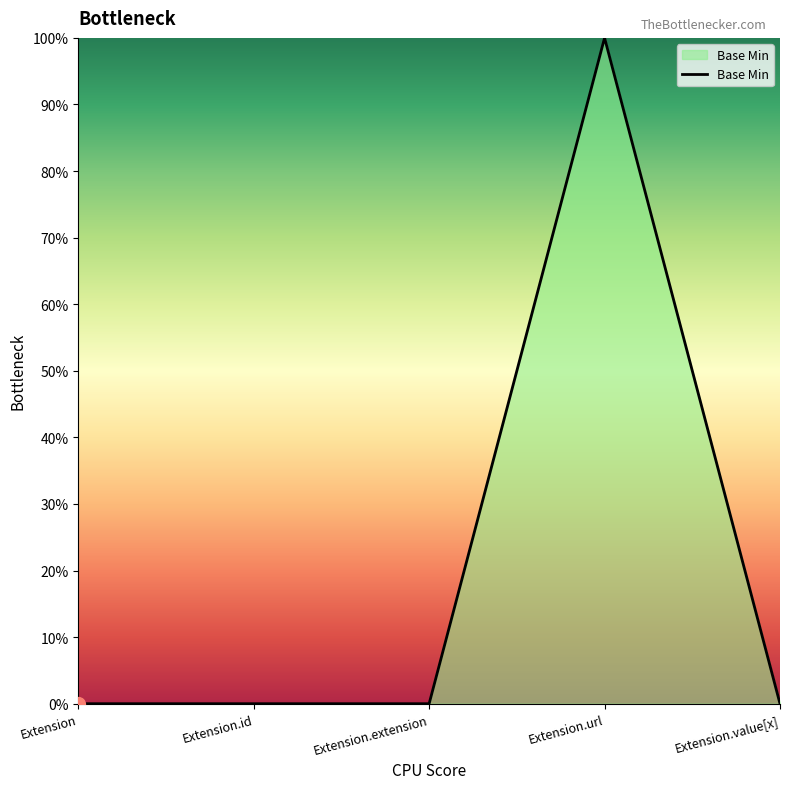

The chart shows a value of 0 at Extension.id. True or false?

True